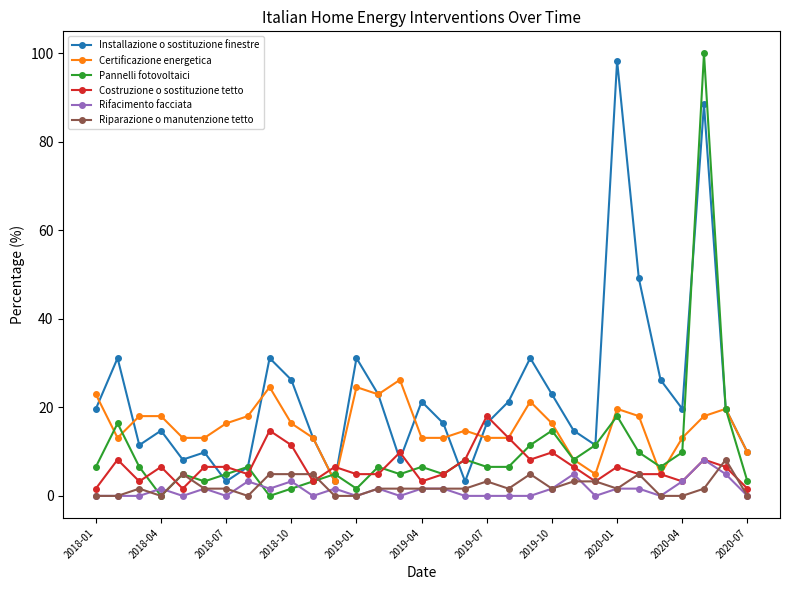

What is the highest value of the Riparazione o manutenzione tetto series?

8.2